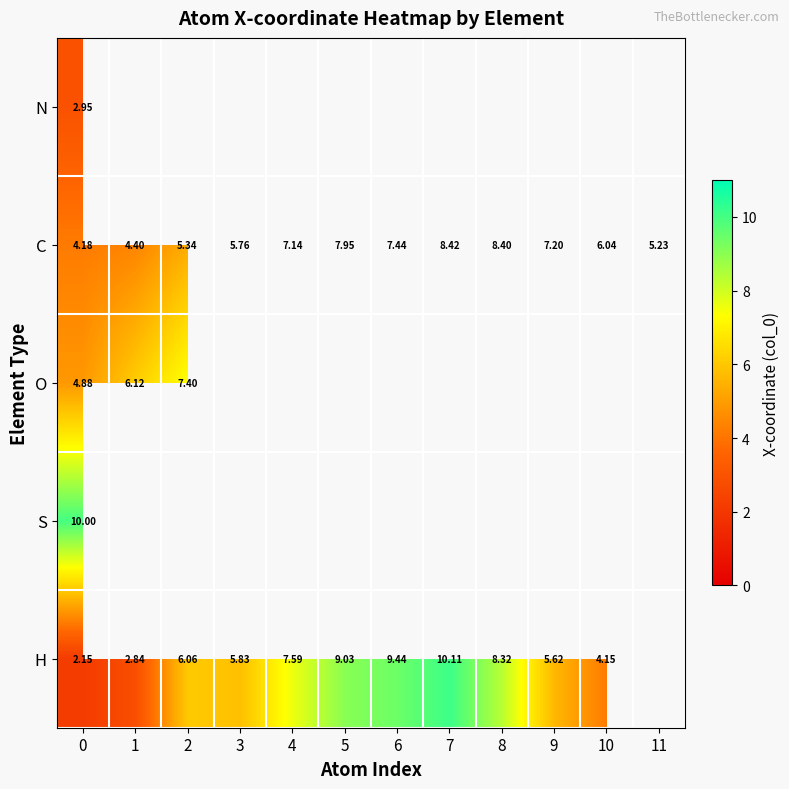

How many data points in C are less than 7?

6